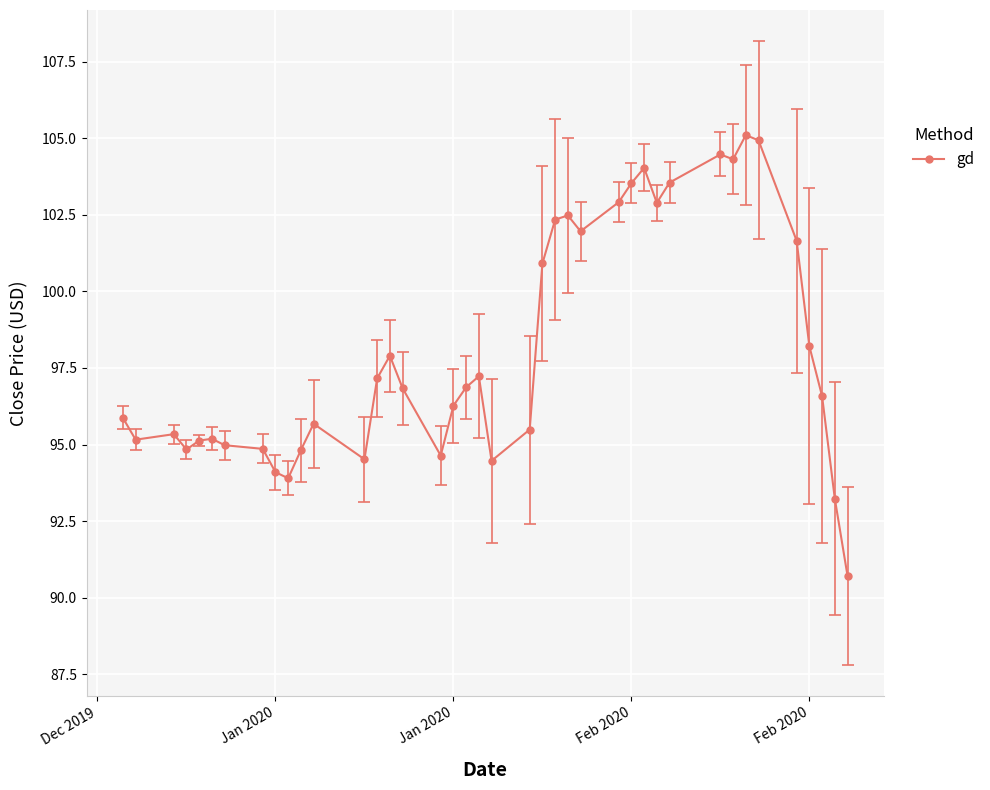

What is the difference between the maximum and minimum values?

14.4